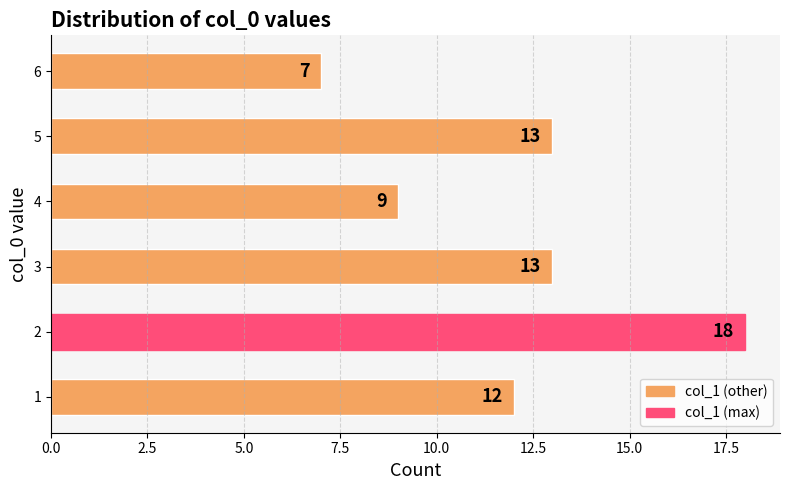

Reading bottom to top, list all the values displayed in this chart.

1=12	2=18	3=13	4=9	5=13	6=7